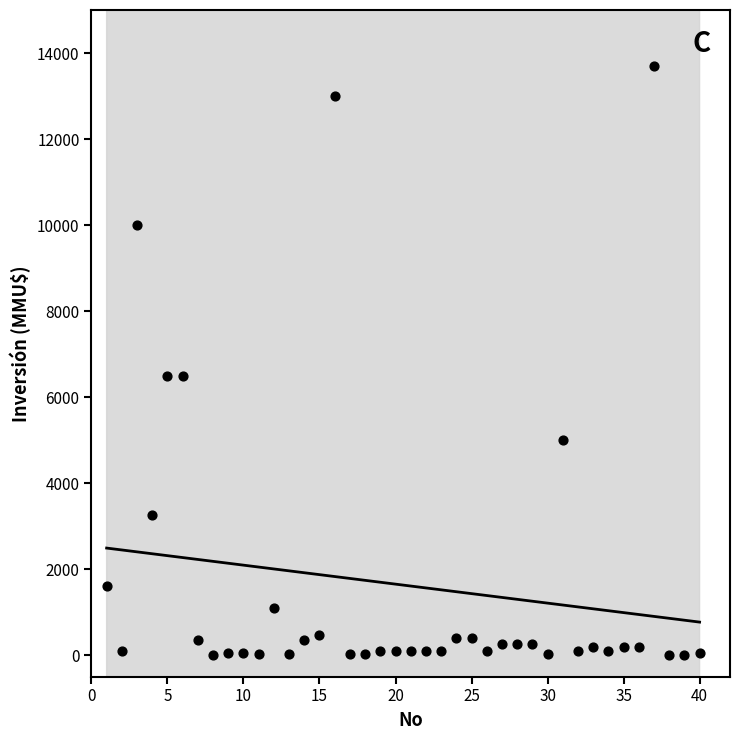

What is the range of X values (max minus min)?

39